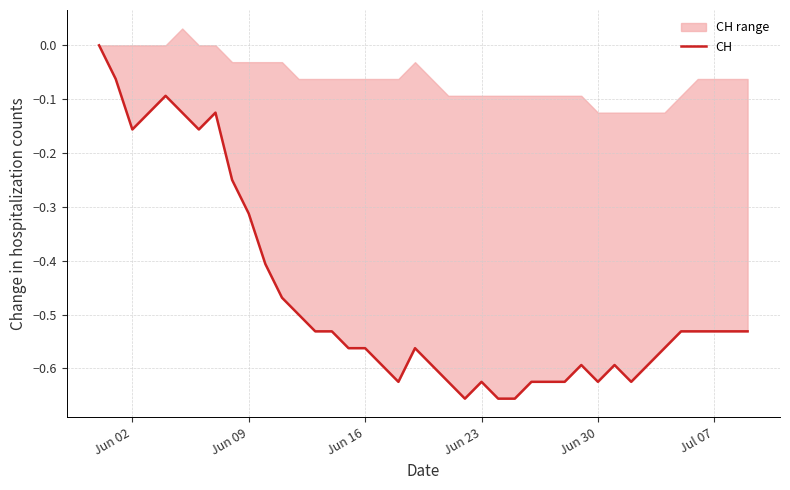

How many categories are shown in the chart?

40